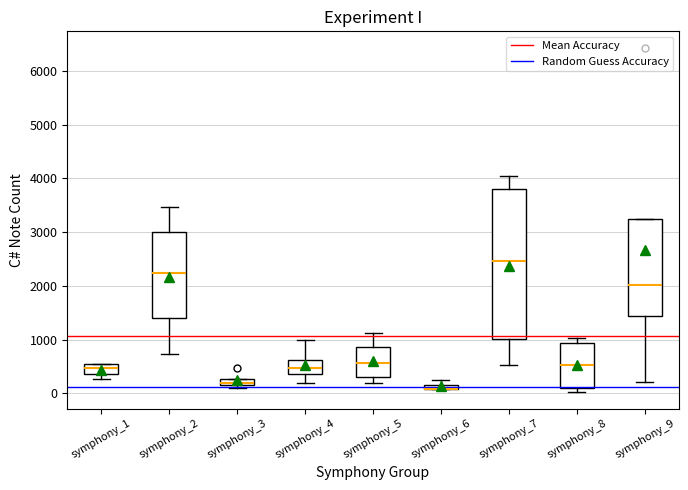

Comparing the boxes themselves (not the whiskers), which one is the tallest?

symphony_7